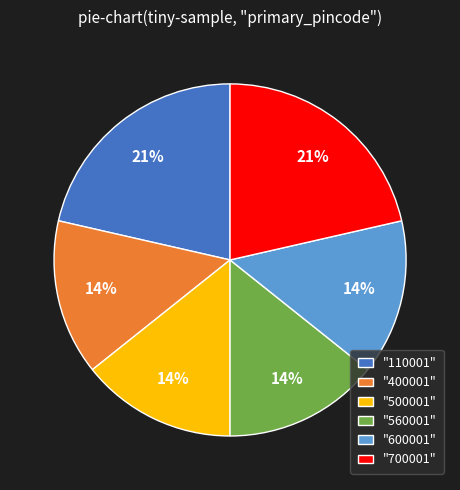

The "400001" slice represents 3% of the pie. True or false?

False